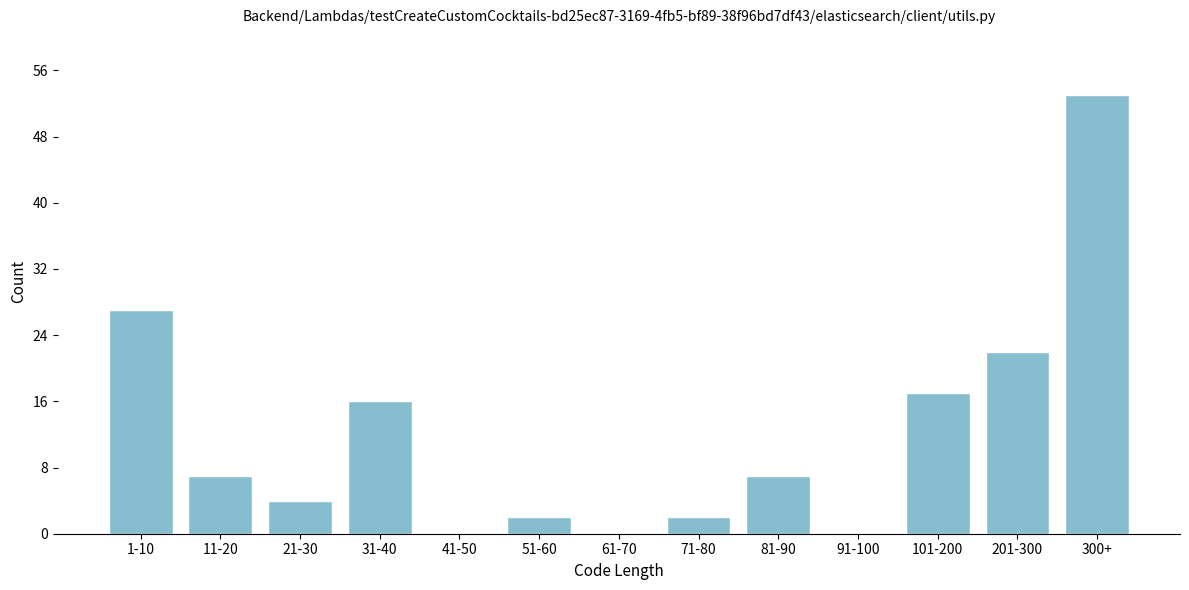

Reading left to right, list all the values displayed in this chart.

1-10=27	11-20=7	21-30=4	31-40=16	41-50=0	51-60=2	61-70=0	71-80=2	81-90=7	91-100=0	101-200=17	201-300=22	300+=53